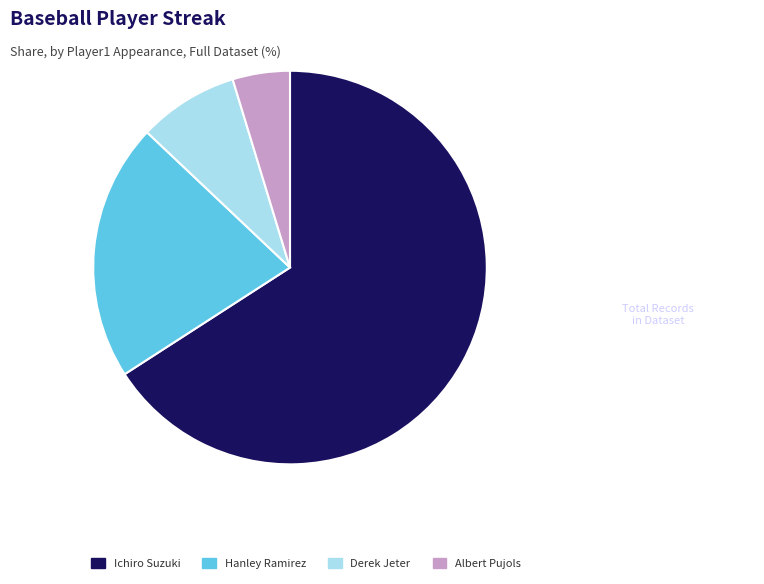

Which has a higher value, Hanley Ramirez or Albert Pujols?

Hanley Ramirez